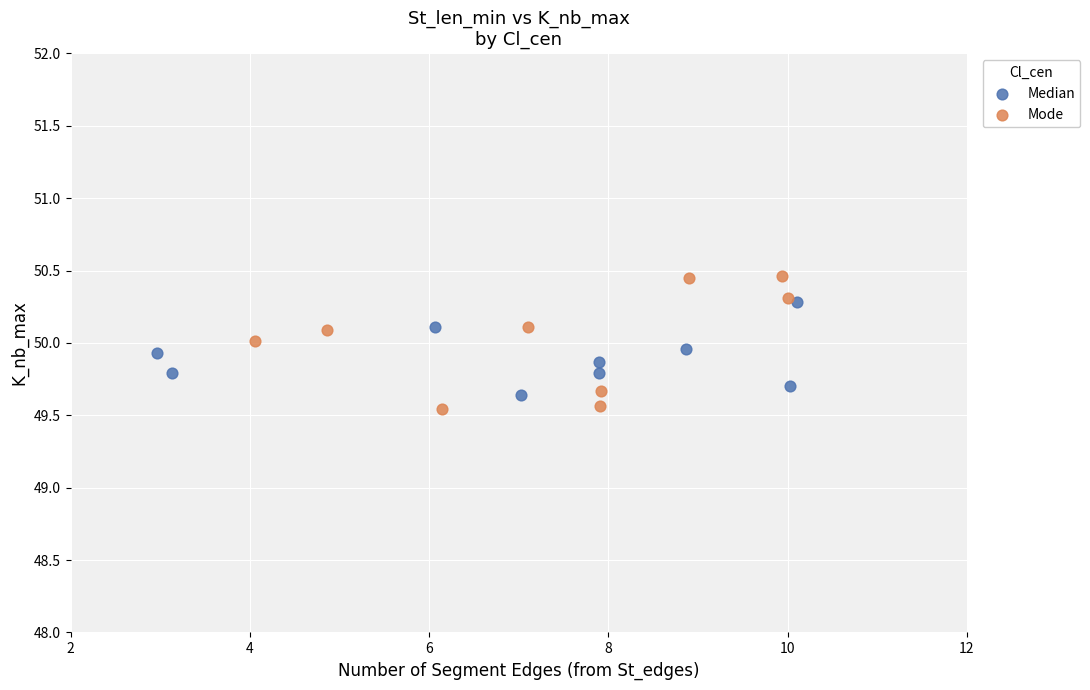

Which series reaches the maximum Y coordinate?

Mode